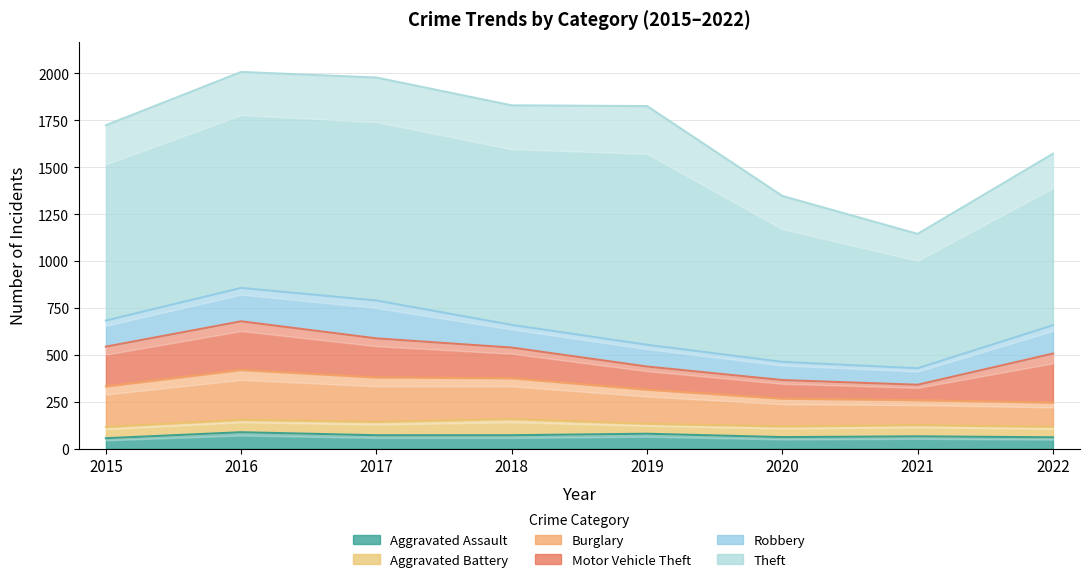

What is the highest value of the Robbery series?

202